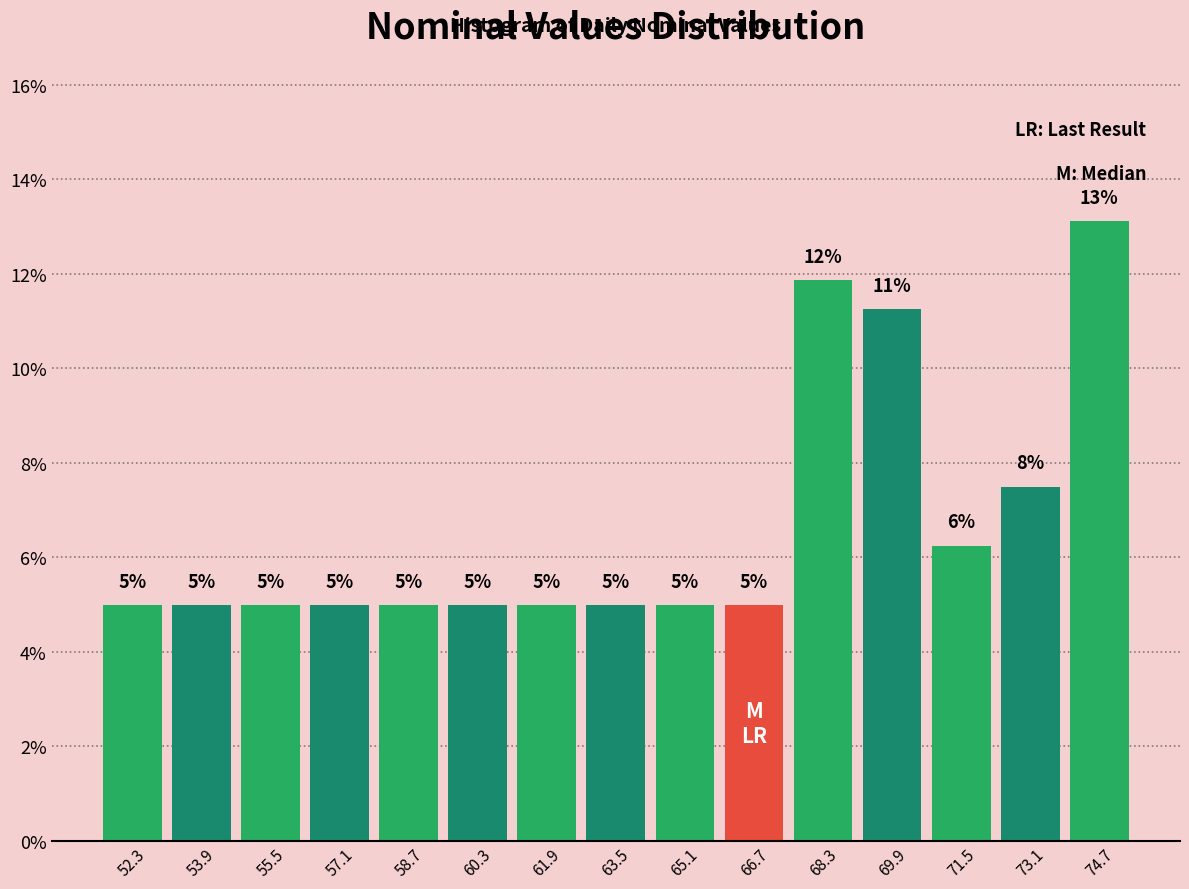

Which range on the x-axis has the tallest bar?

73.8 to 75.4